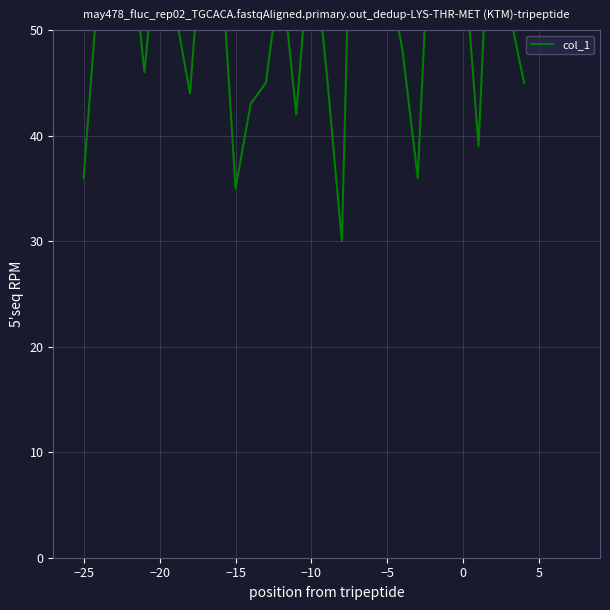

What is the average value?

53